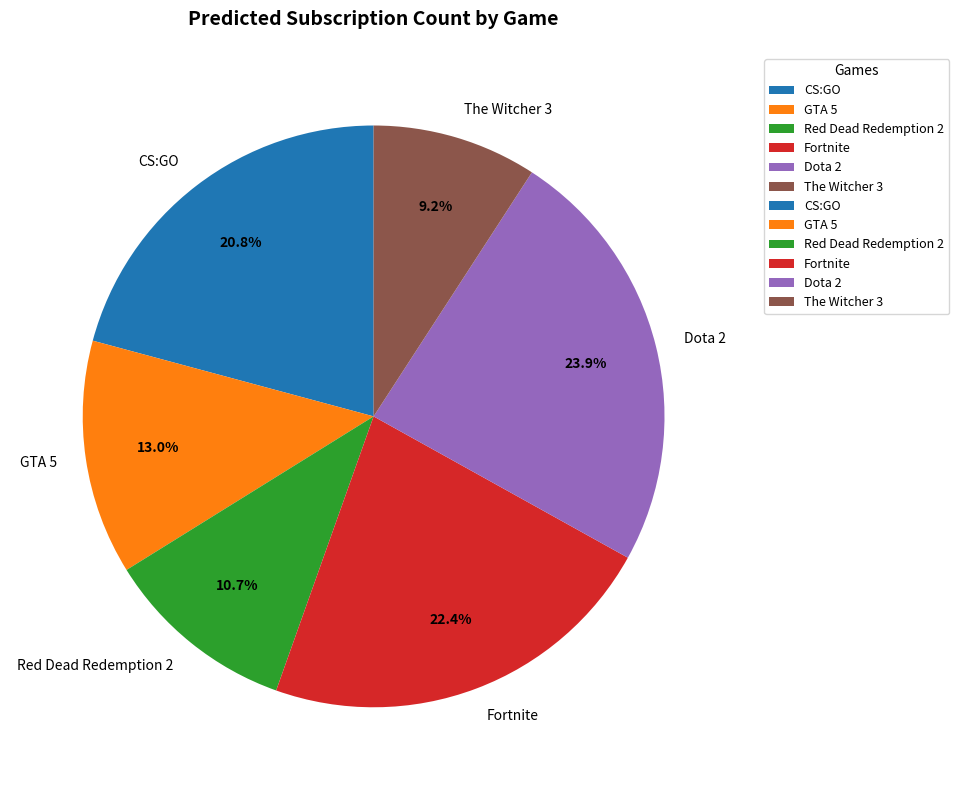

What is the ratio of the value at CS:GO to the value at Dota 2?

0.9